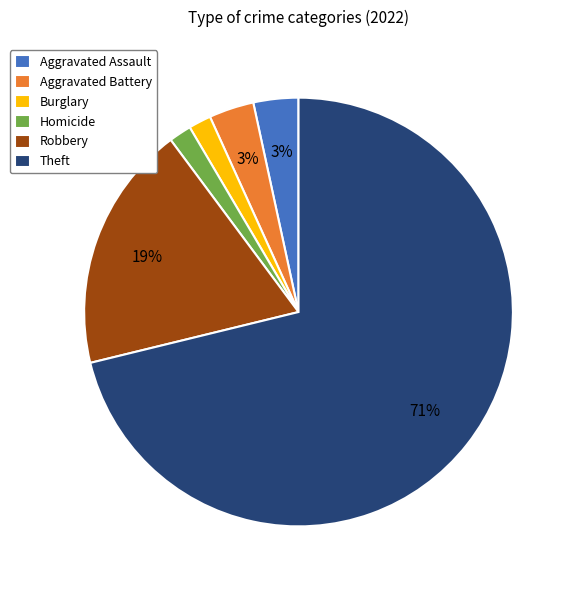

Which category has the biggest portion of the pie?

Theft